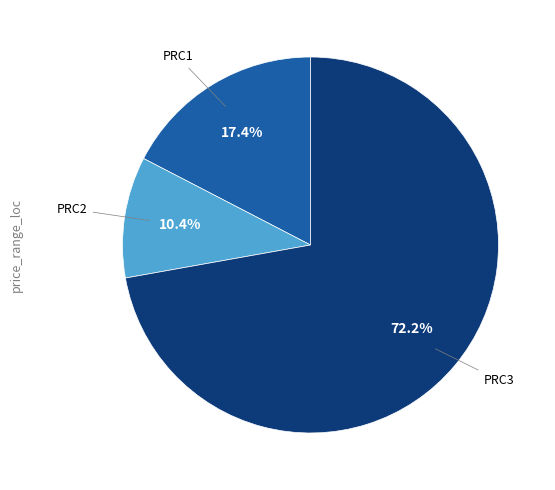

Does any single category account for the majority?

Yes